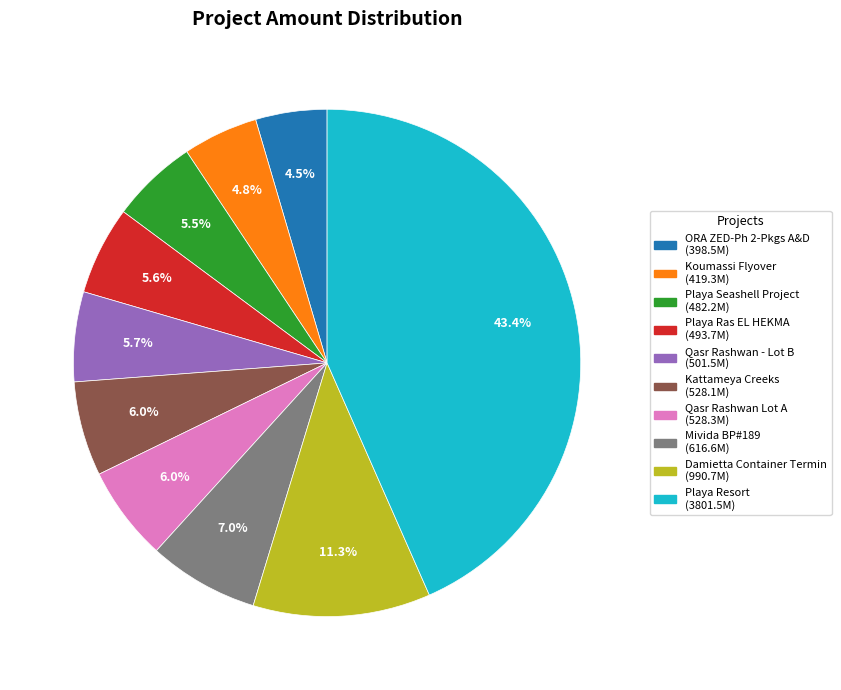

Combined, do Playa Ras EL HEKMA and ORA ZED-Ph 2-Pkgs A&D account for over 50%?

No